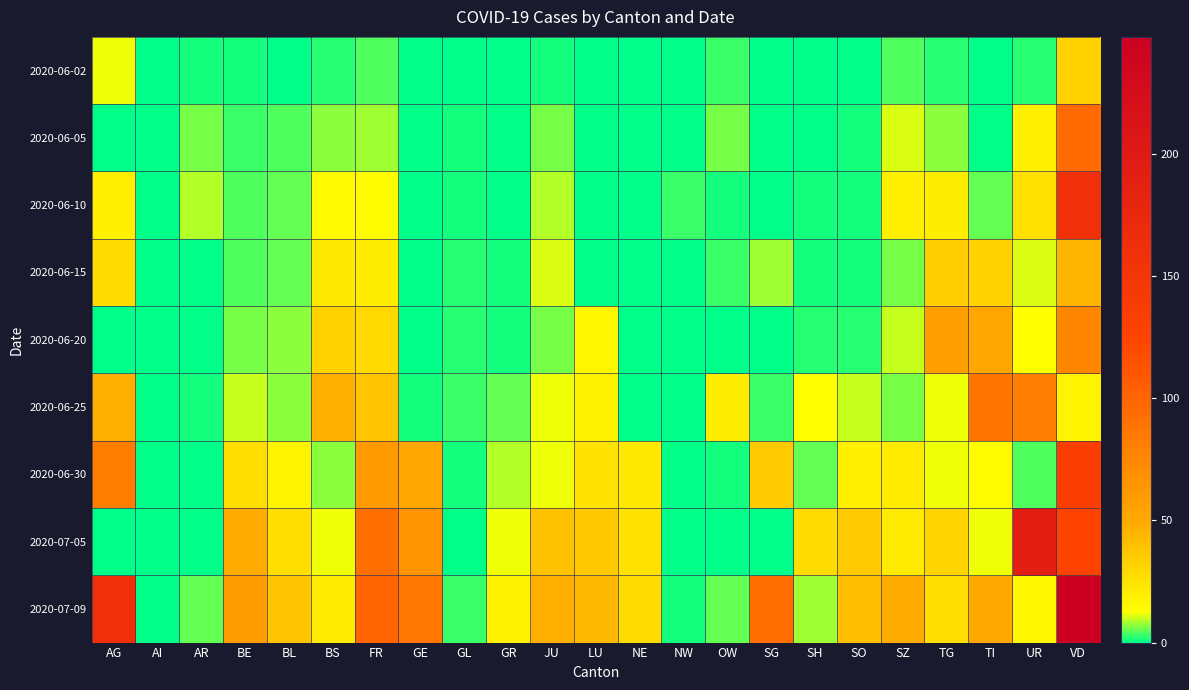

Reading right to left, what are all the values shown in this chart?

2020-06-02: VD=32	UR=2	TI=0	TG=2	SZ=4	SO=0	SH=0	SG=0	OW=3	NW=0	NE=0	LU=0	JU=1	GR=0	GL=0	GE=0	FR=4	BS=2	BL=0	BE=1	AR=1	AI=0	AG=12
2020-06-05: VD=95	UR=19	TI=0	TG=7	SZ=11	SO=1	SH=0	SG=0	OW=6	NW=0	NE=0	LU=0	JU=6	GR=0	GL=1	GE=0	FR=8	BS=7	BL=4	BE=3	AR=6	AI=0	AG=0
2020-06-10: VD=159	UR=26	TI=5	TG=20	SZ=19	SO=1	SH=1	SG=0	OW=1	NW=3	NE=0	LU=0	JU=9	GR=0	GL=1	GE=0	FR=14	BS=15	BL=5	BE=4	AR=9	AI=0	AG=19
2020-06-15: VD=45	UR=11	TI=32	TG=34	SZ=6	SO=1	SH=1	SG=8	OW=3	NW=0	NE=0	LU=0	JU=11	GR=1	GL=2	GE=0	FR=20	BS=22	BL=5	BE=4	AR=0	AI=0	AG=28
2020-06-20: VD=75	UR=13	TI=52	TG=57	SZ=10	SO=2	SH=2	SG=0	OW=0	NW=0	NE=0	LU=16	JU=6	GR=1	GL=2	GE=0	FR=29	BS=32	BL=7	BE=6	AR=0	AI=0	AG=0
2020-06-25: VD=17	UR=82	TI=88	TG=12	SZ=6	SO=10	SH=13	SG=3	OW=20	NW=0	NE=0	LU=18	JU=12	GR=5	GL=3	GE=1	FR=38	BS=47	BL=7	BE=10	AR=1	AI=0	AG=47
2020-06-30: VD=136	UR=4	TI=14	TG=12	SZ=21	SO=19	SH=5	SG=35	OW=1	NW=0	NE=22	LU=25	JU=12	GR=9	GL=1	GE=52	FR=61	BS=7	BL=17	BE=27	AR=0	AI=0	AG=81
2020-07-05: VD=124	UR=192	TI=12	TG=31	SZ=21	SO=35	SH=28	SG=0	OW=0	NW=0	NE=25	LU=36	JU=39	GR=12	GL=0	GE=65	FR=92	BS=12	BL=27	BE=49	AR=0	AI=0	AG=0
2020-07-09: VD=248	UR=16	TI=50	TG=27	SZ=49	SO=41	SH=8	SG=92	OW=5	NW=1	NE=28	LU=43	JU=47	GR=18	GL=3	GE=87	FR=100	BS=21	BL=38	BE=59	AR=5	AI=0	AG=160